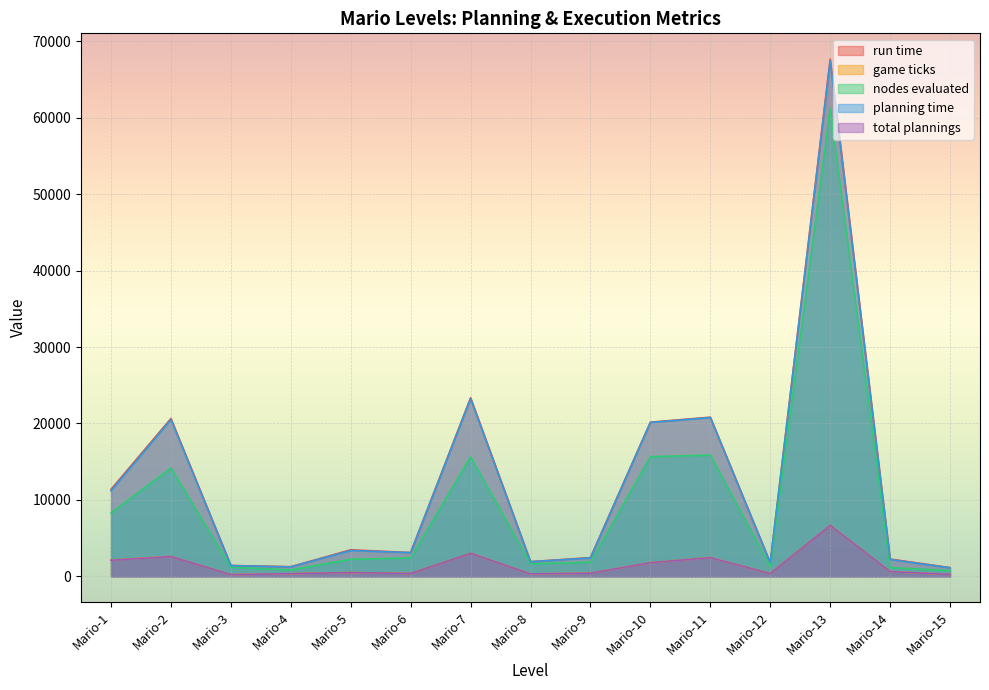

At which category does total plannings reach its first local valley?

Mario-3